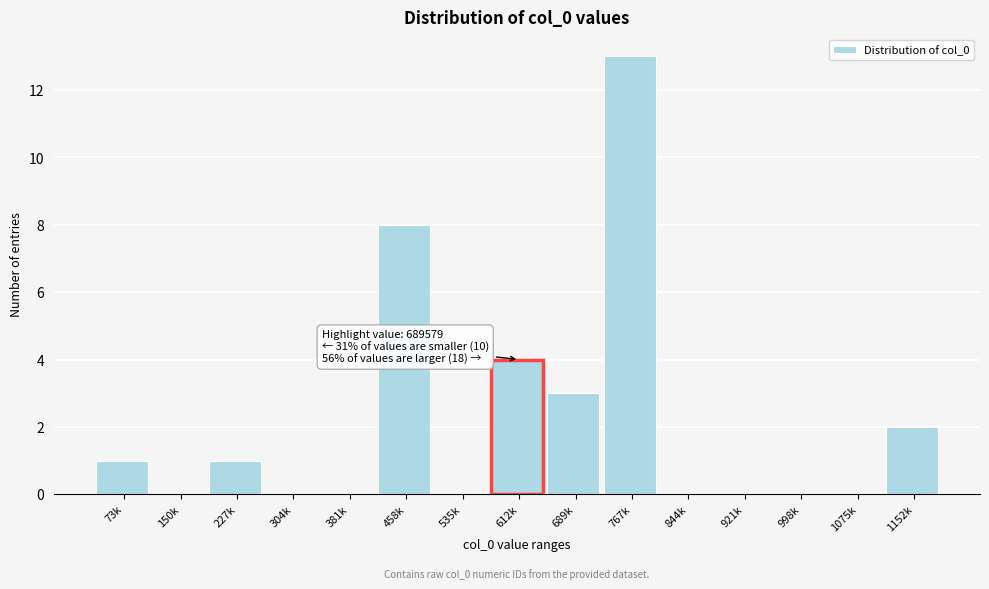

Reading left to right, transcribe all the data shown in this chart.

73k=1	150k=0	227k=1	304k=0	381k=0	458k=8	535k=0	612k=4	689k=3	767k=13	844k=0	921k=0	998k=0	1075k=0	1152k=2